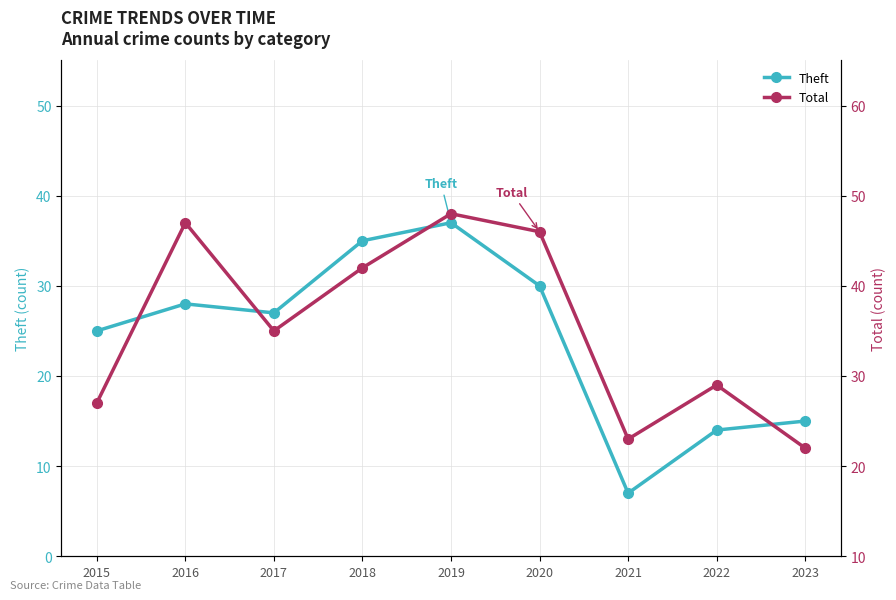

What is the value of the Theft point at the 8th from the left?

14